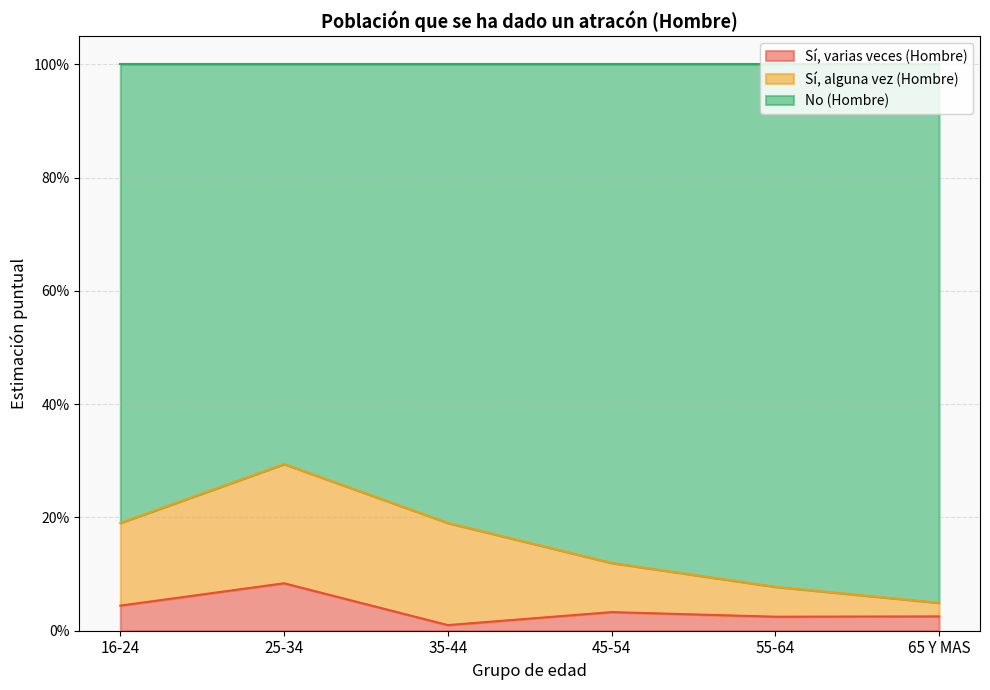

Does the chart have visible grid lines?

Yes